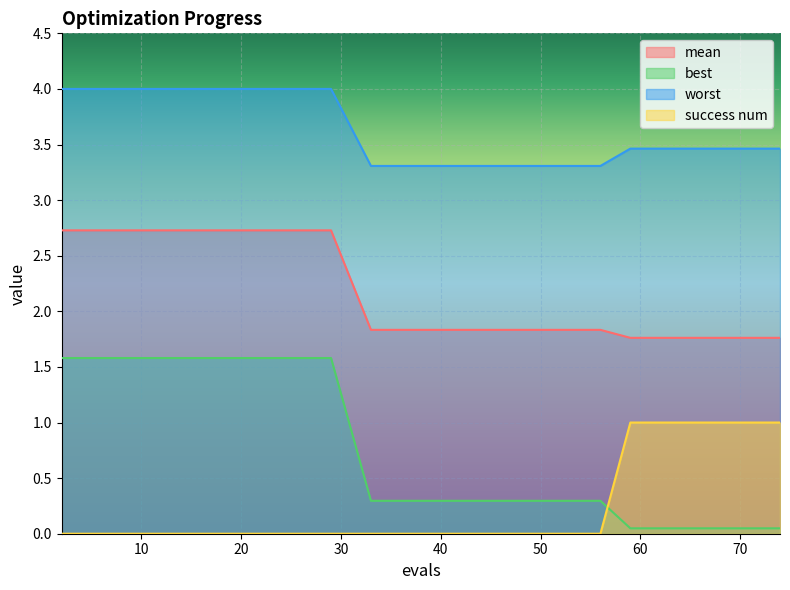

What is the difference between the worst values at 47 and 67?

0.2